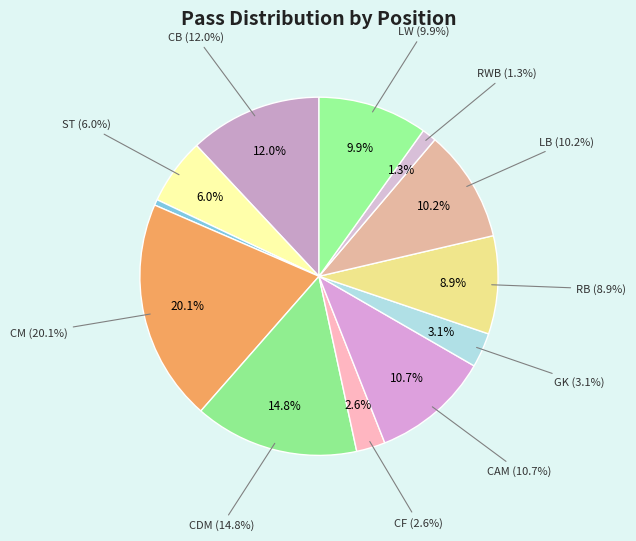

Which category has the smallest portion of the pie?

LWB